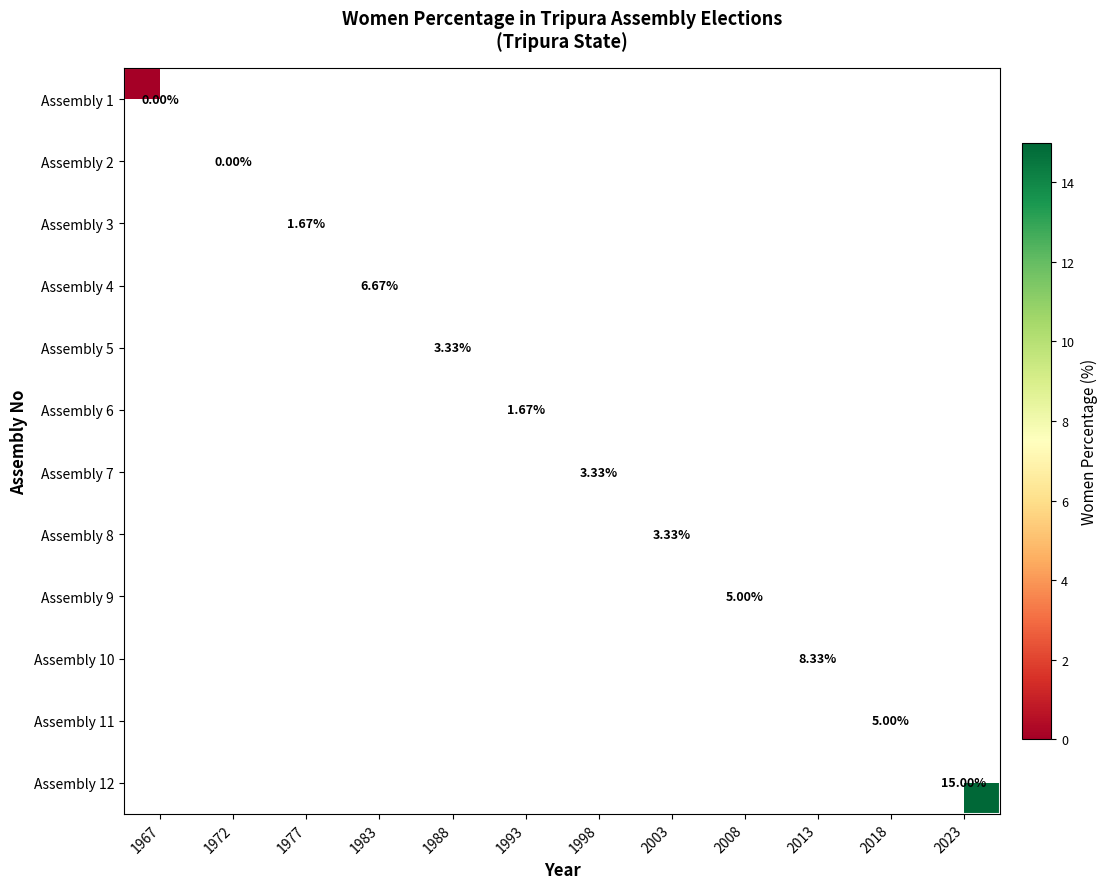

How many distinct data groups are displayed?

12